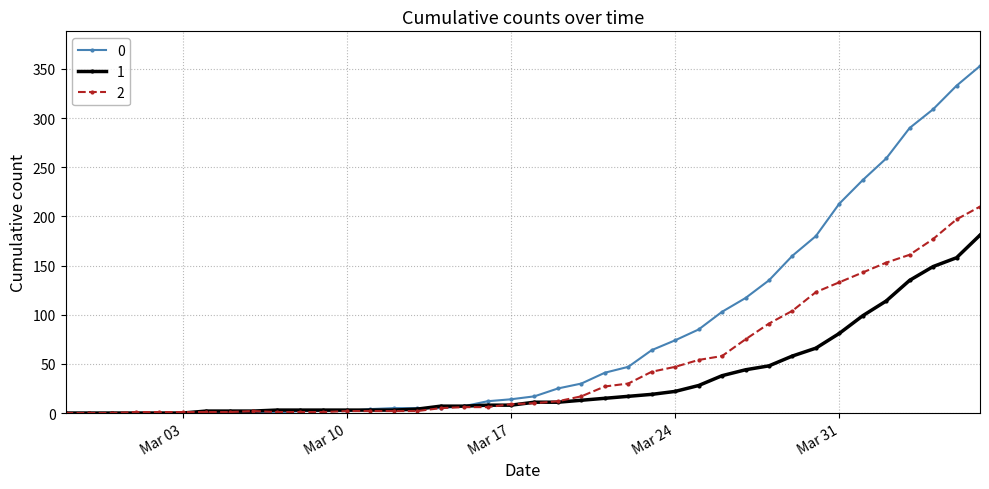

What is the value of the 1 point at the 38th from the left?

149